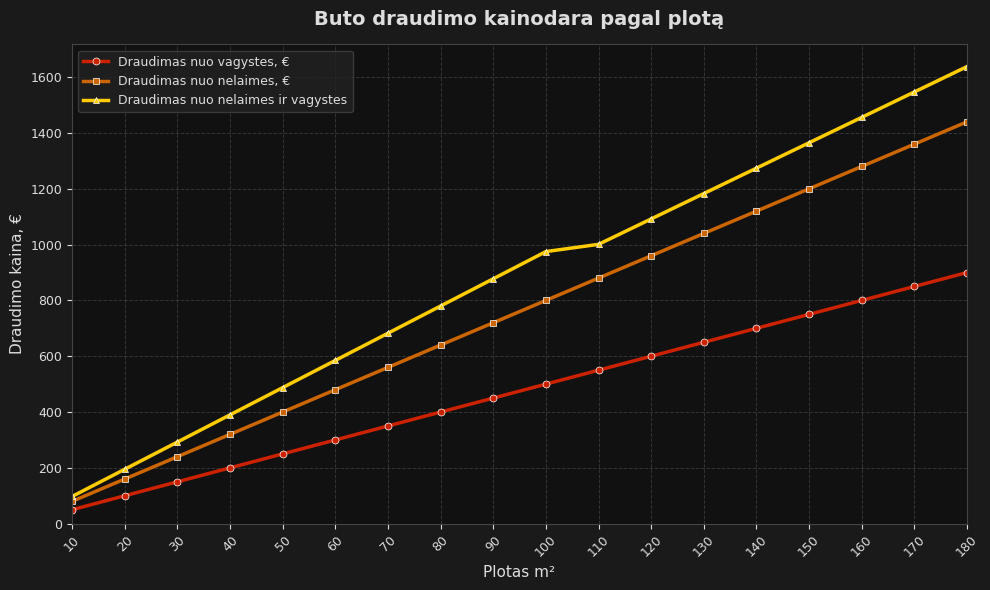

What is the difference between the second highest and minimum values in the Draudimas nuo nelaimes ir vagystes series?

1449.5